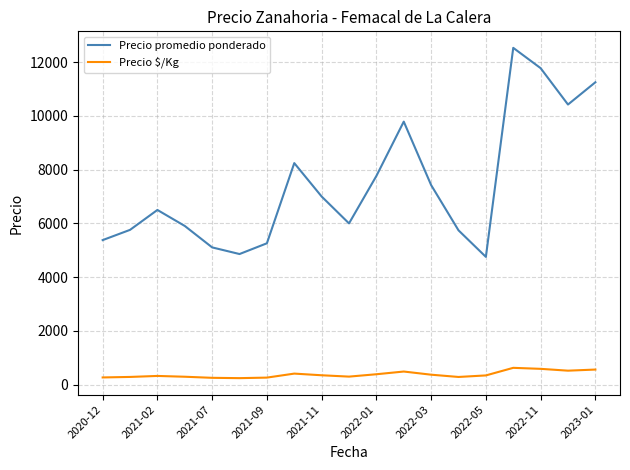

What is the difference between the maximum and minimum values in the Precio $/Kg series?

383.5